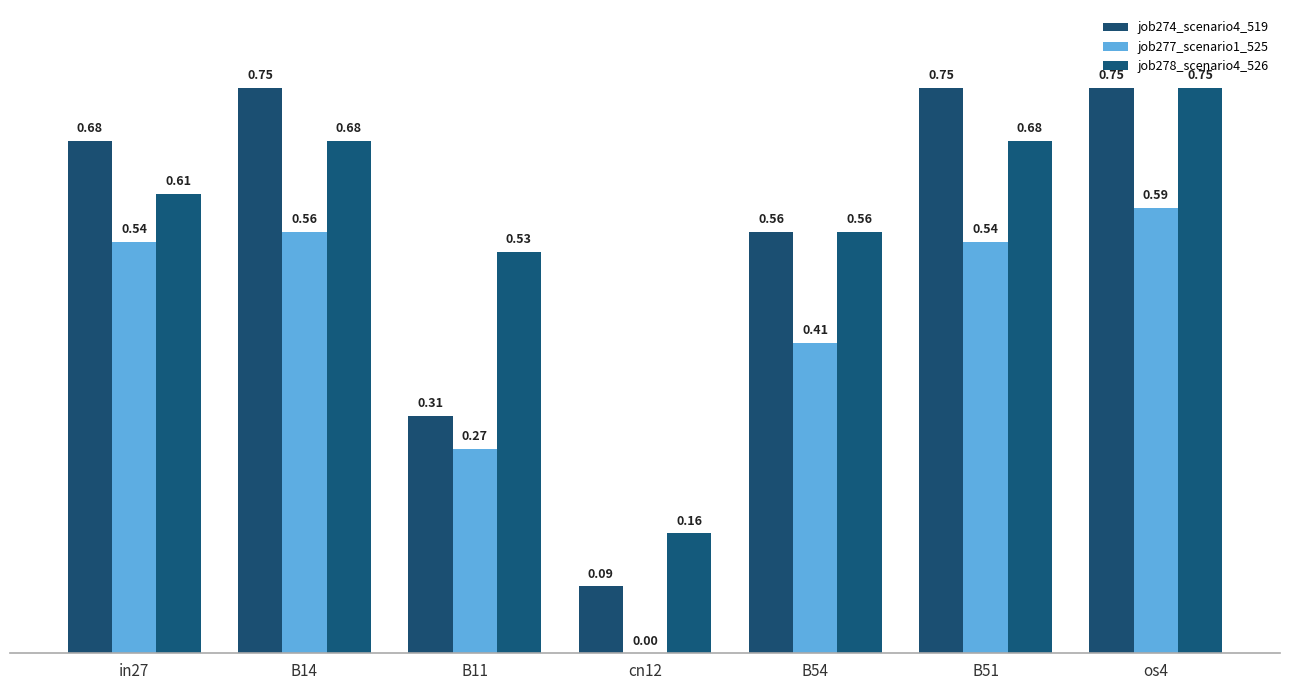

Count the number of data series in this chart.

3